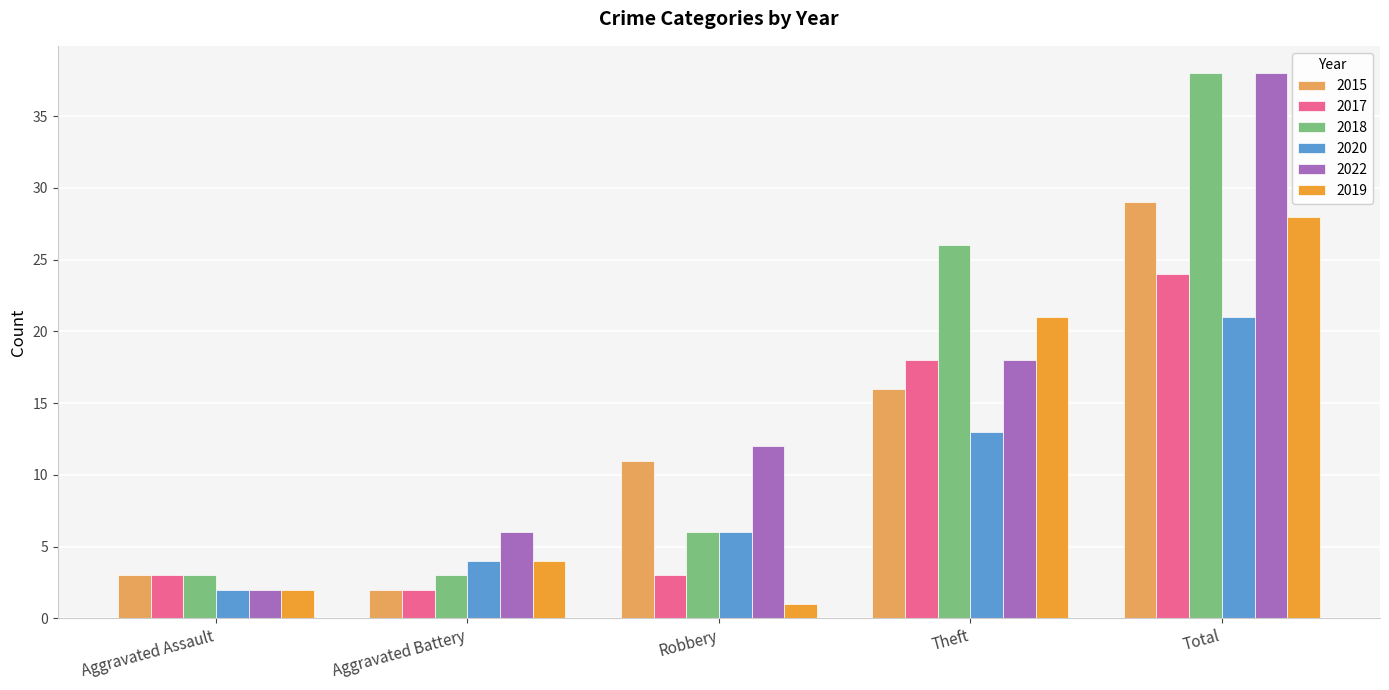

What is the sum of the 2017 values at Robbery and Theft?

21